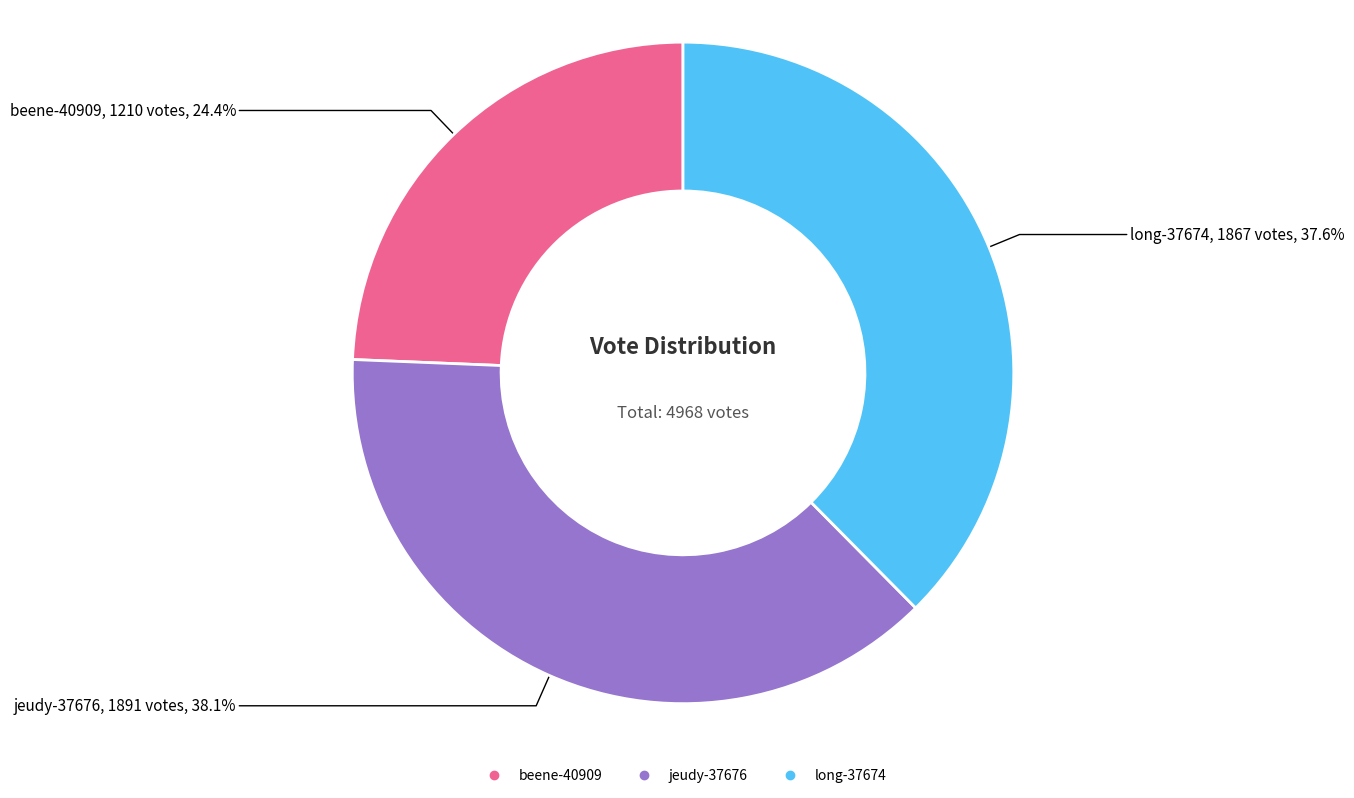

Does long-37674 represent more than half of the total?

No